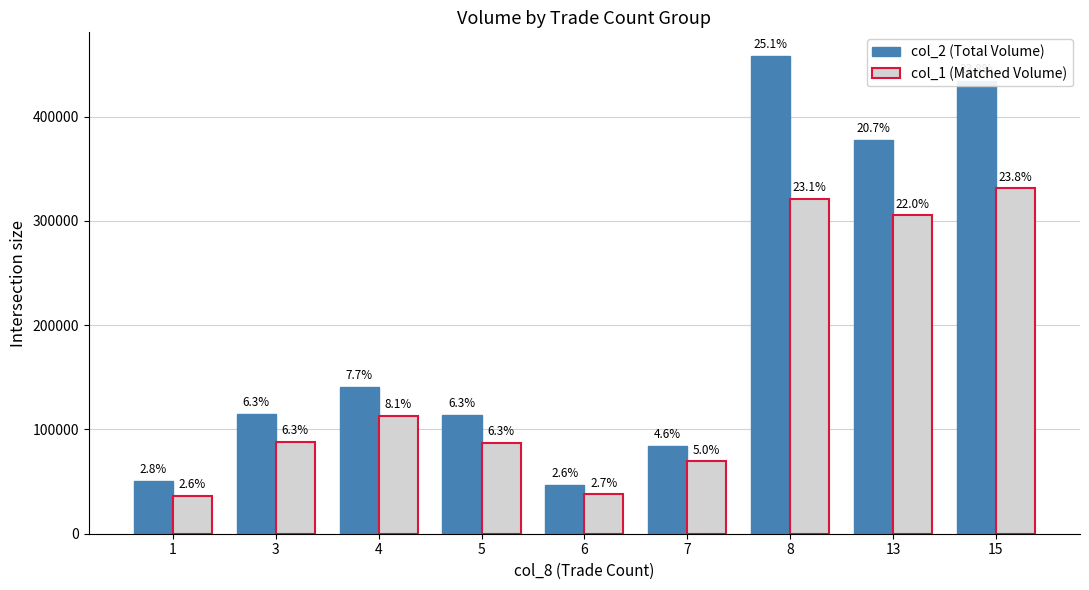

Is it true that col_1 (Matched Volume) equals 36570 at 1?

True